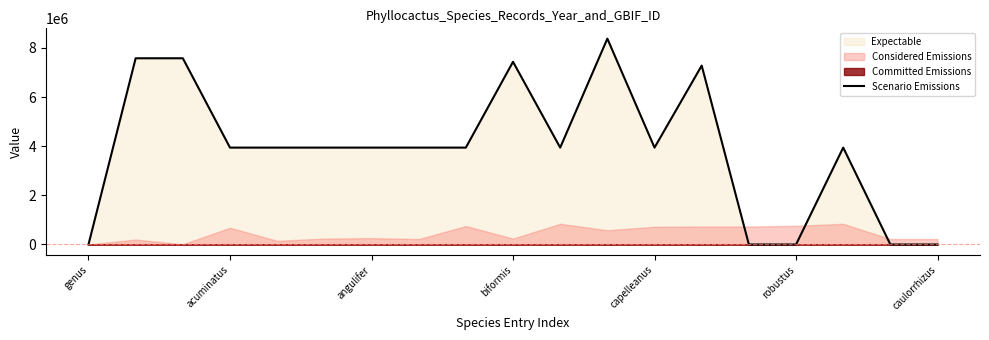

True or false: there are more than 0 points higher than both neighbors.

True